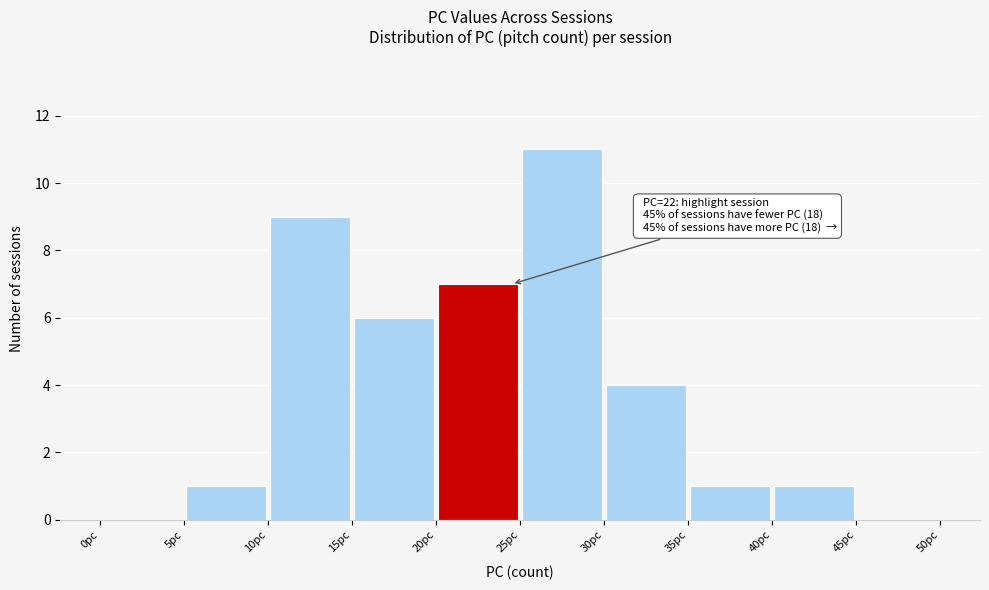

Over which range of the x-axis is the bar tallest?

25 to 30